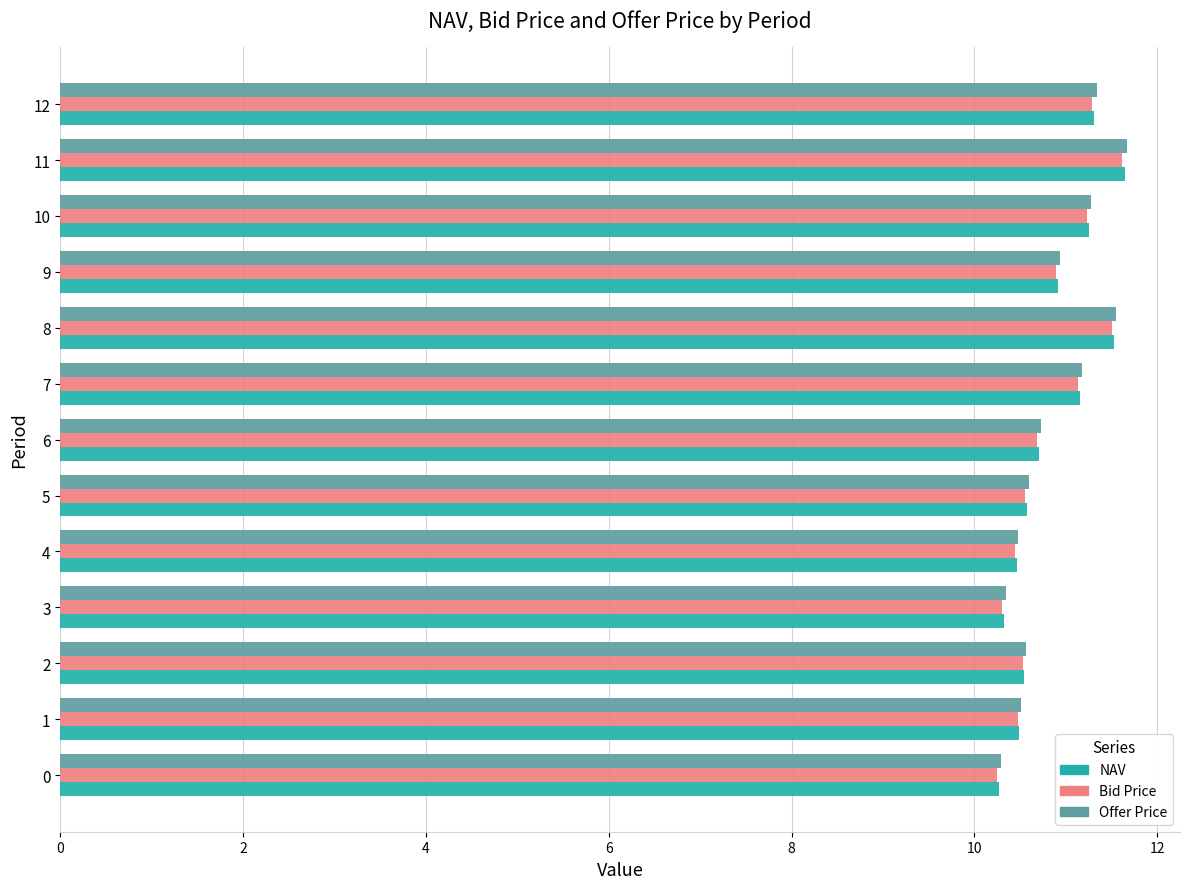

What is the sum of the Offer Price values at 5 and 8?

22.2